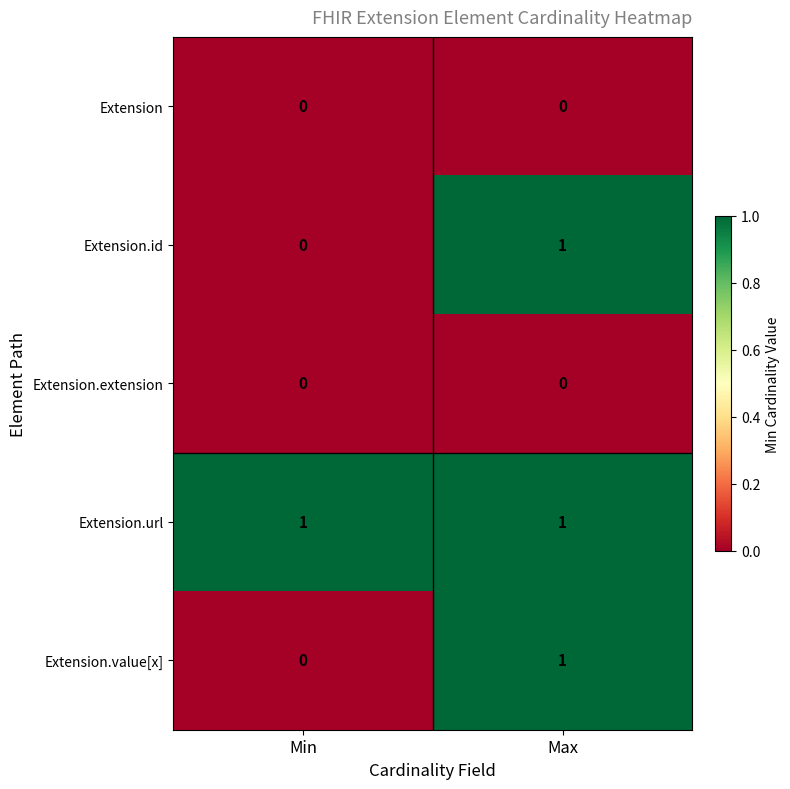

Count the number of categories in the chart.

2